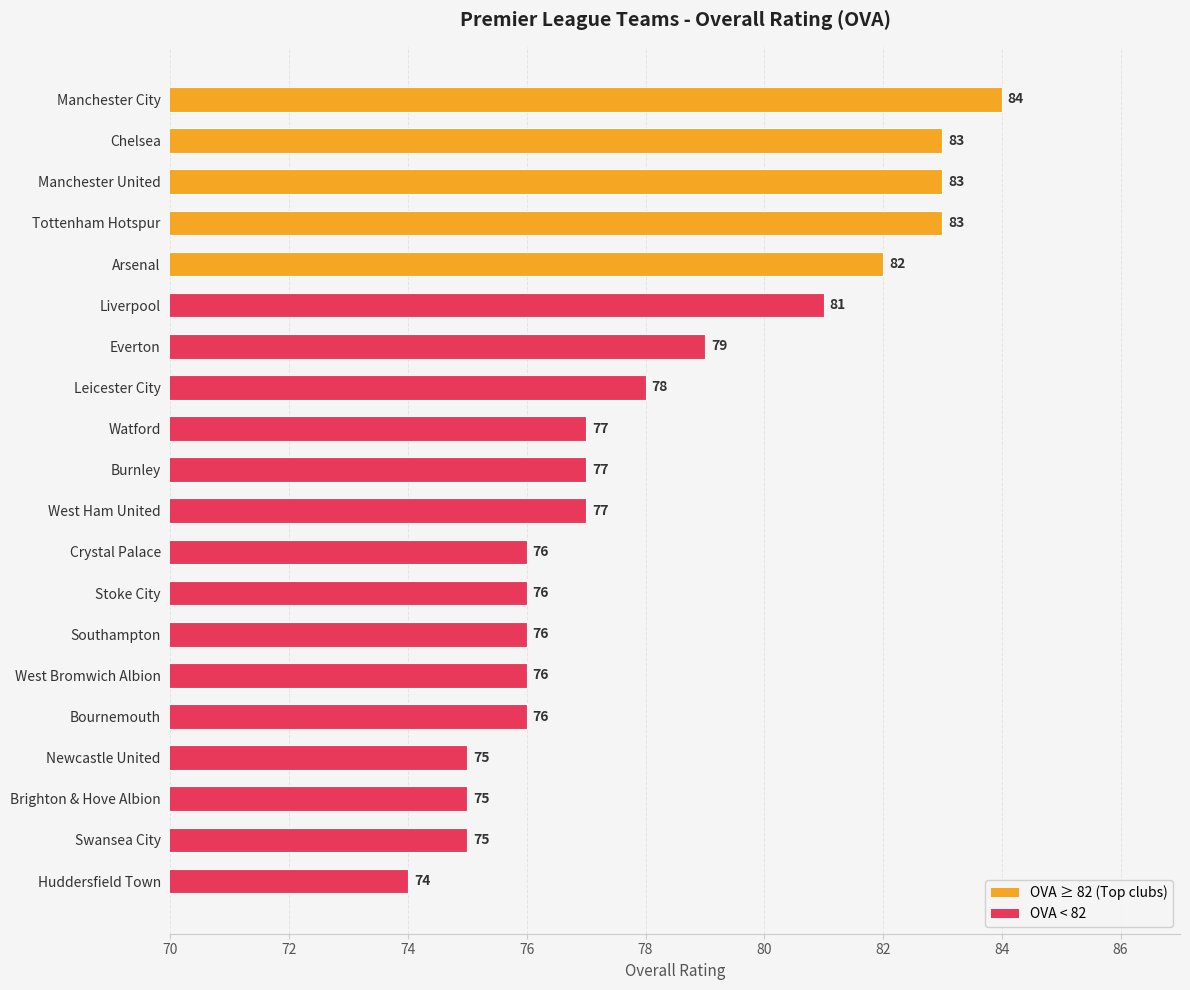

Is it true that the value at Watford is 124?

False